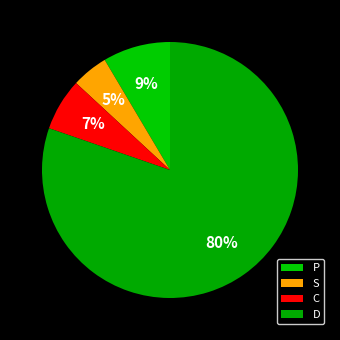

To the nearest percent, what is the average slice percentage?

25%